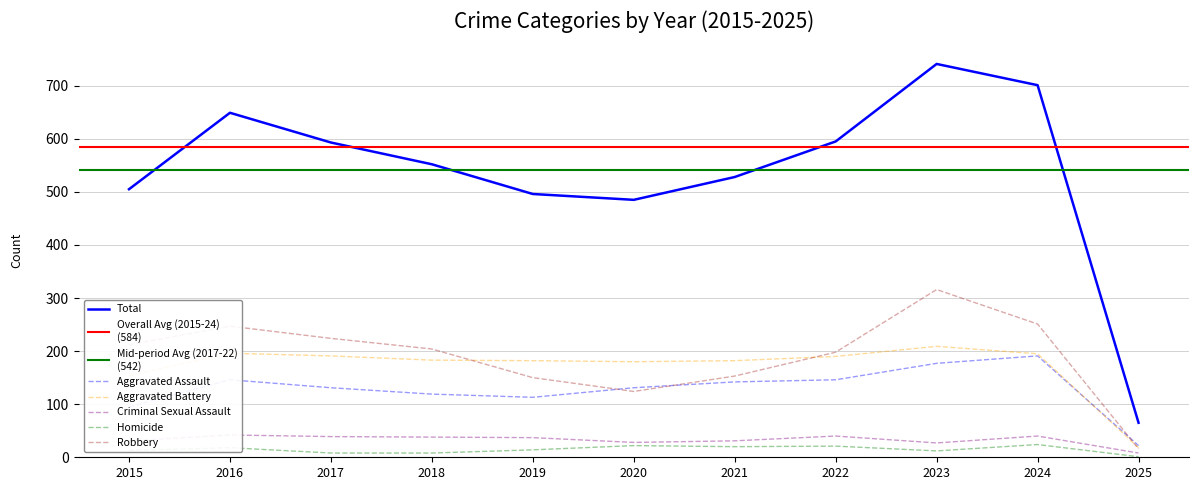

True or false: Homicide and Aggravated Assault cross at least once.

False